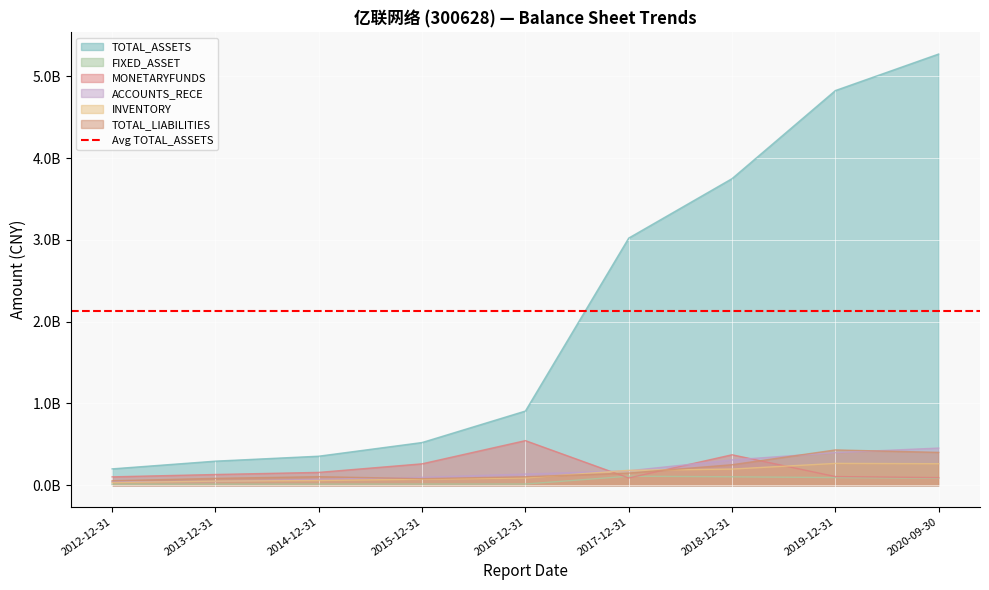

Reading left to right, extract all data points from this chart.

TOTAL_ASSETS: 199991351.5	294447677.9	355028952.5	522322342.5	907422902.7	3022913666.9	3749986782.8	4827274422.2	5274064953.9
FIXED_ASSET: 12425513.4	12749045.2	13337136.3	13804208.2	14441744.8	110084281.1	102943145.8	93058381.5	85770454.6
MONETARYFUNDS: 102329605.7	131036160.1	156848823.4	261728556.1	545508059.0	88600252.2	372491690.1	105691468.8	92550734.5
ACCOUNTS_RECE: 42836596.9	45261594.8	72159073.7	96864488.1	136480383.0	176529196.8	309378867.6	398735941.0	454281623.1
INVENTORY: 32308035.3	49820794.4	57370523.3	73328155.0	89111980.0	182331376.8	197394183.6	266634646.5	262779134.3
TOTAL_LIABILITIES: 54274977.2	83637892.7	104529168.9	80163784.9	102916664.1	148858647.6	250567837.4	431399815.3	401490056.9